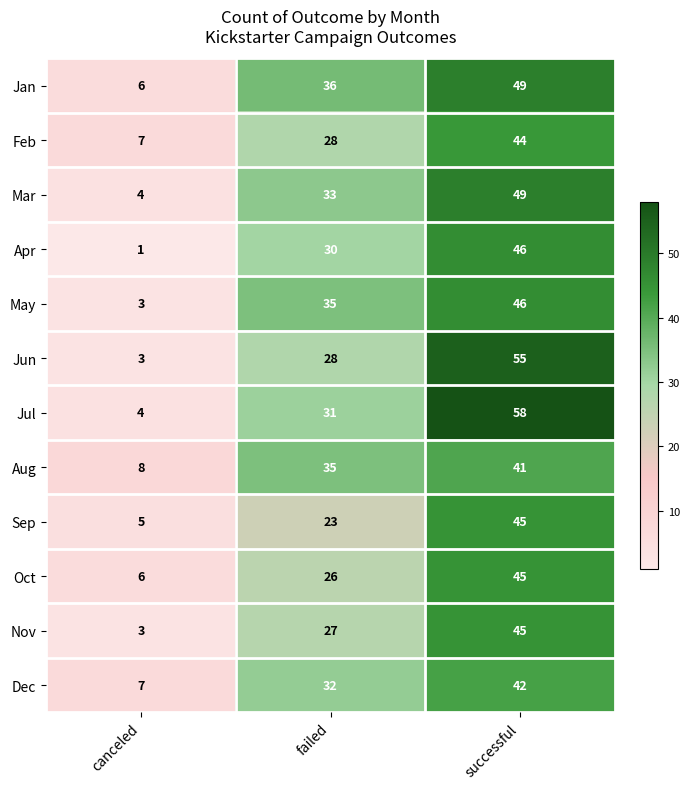

List the labels in order of Oct value, smallest first.

canceled, failed, successful